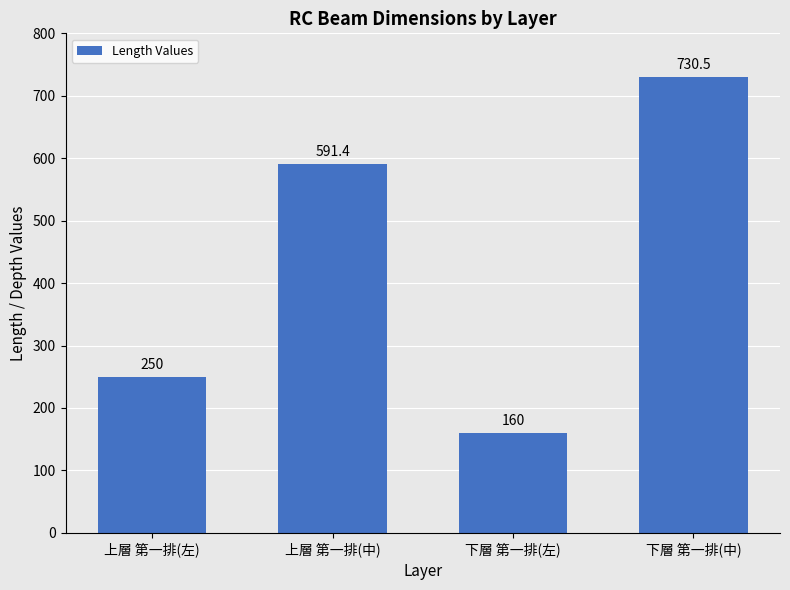

Approximately how many times larger is the value at 上層 第一排(中) compared to 上層 第一排(左)?

2.4